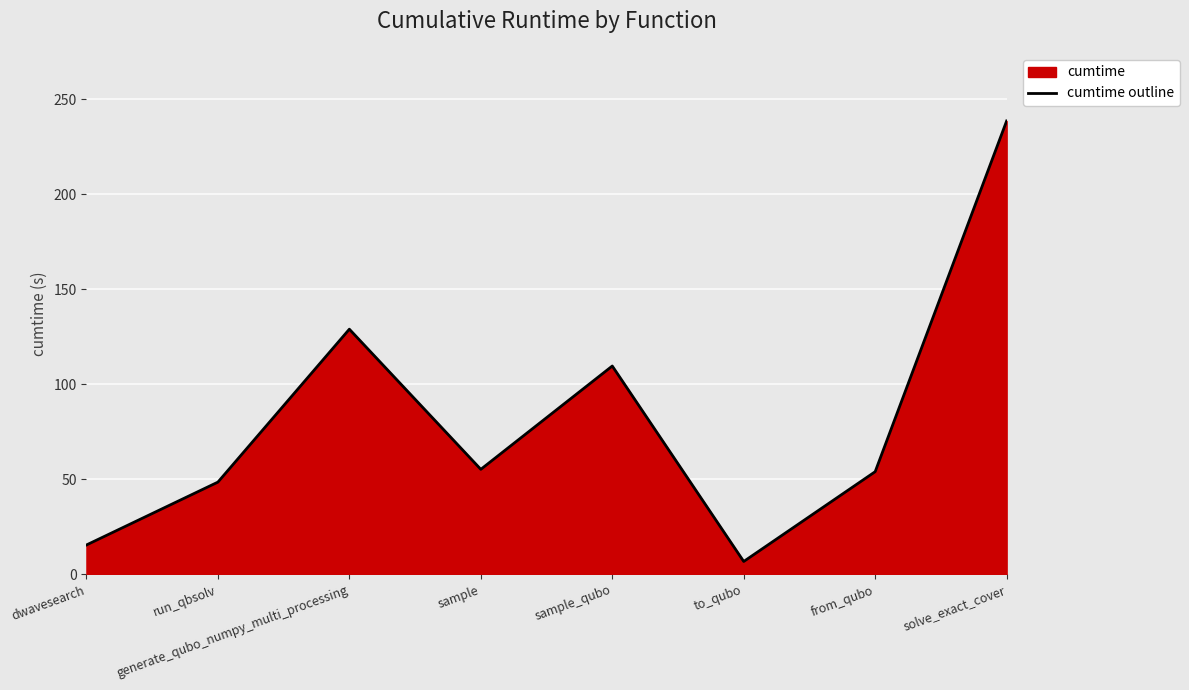

Reading left to right, what are all the values shown in this chart?

15.4	48.5	129.0	55.2	109.6	6.7	54.0	238.7